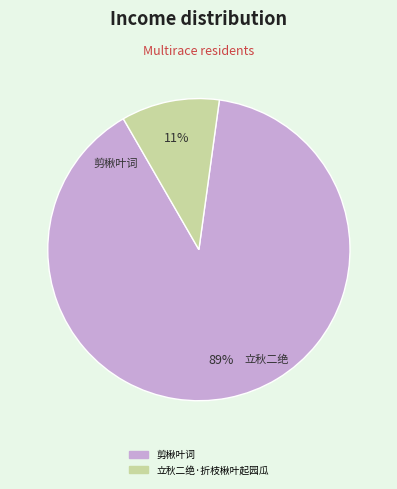

Count the number of slices in the pie.

2